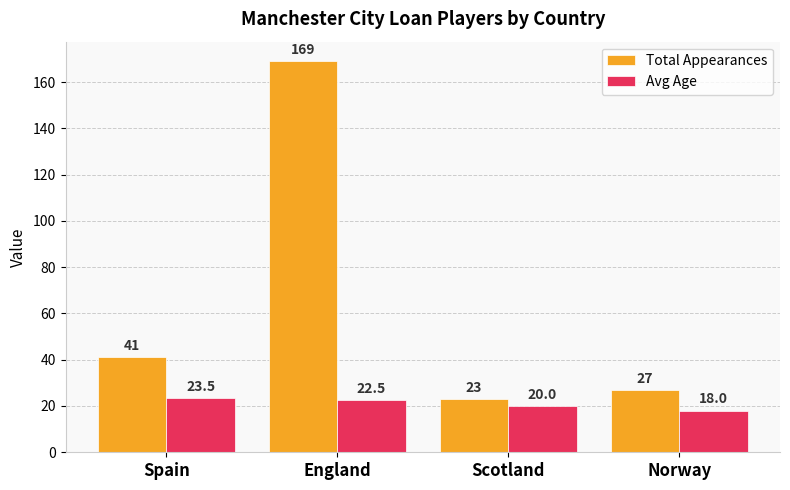

Reading left to right, what are all the values shown in this chart?

Total Appearances: Spain=41.0	England=169.0	Scotland=23.0	Norway=27.0
Avg Age: Spain=23.5	England=22.5	Scotland=20.0	Norway=18.0